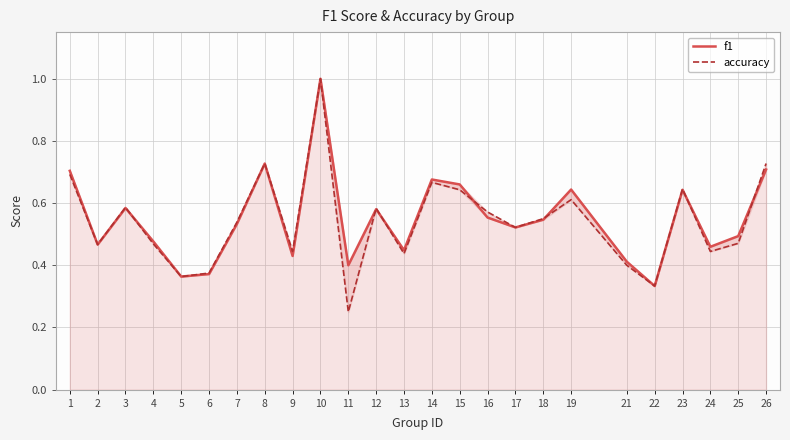

List the labels in order of accuracy value, largest first.

10, 8, 26, 1, 14, 23, 15, 19, 3, 12, 16, 18, 7, 17, 25, 4, 2, 9, 24, 13, 21, 6, 5, 22, 11